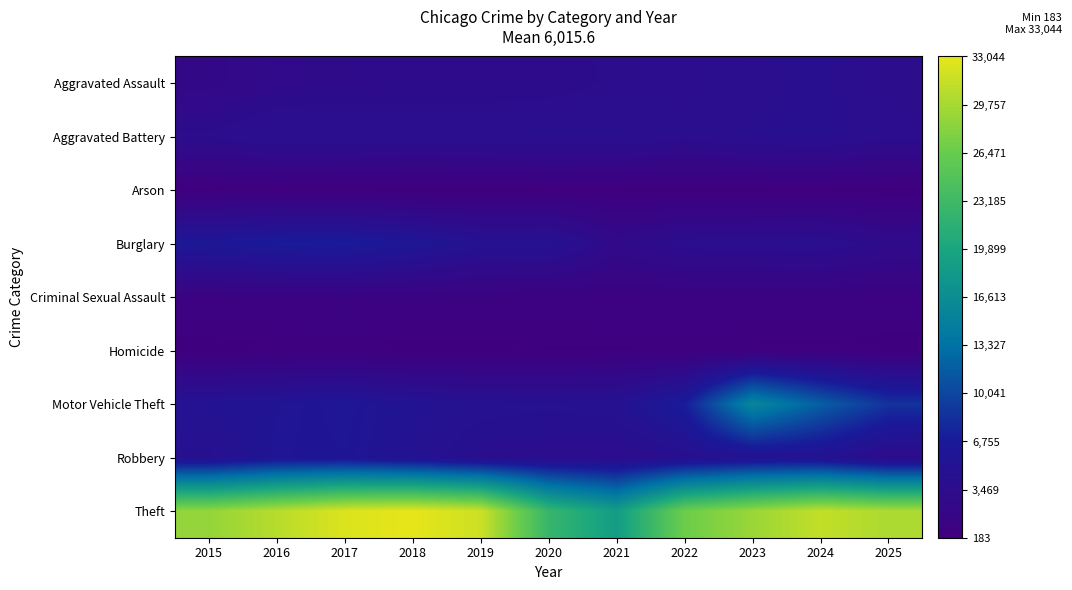

What is the maximum value shown in the chart?

33044